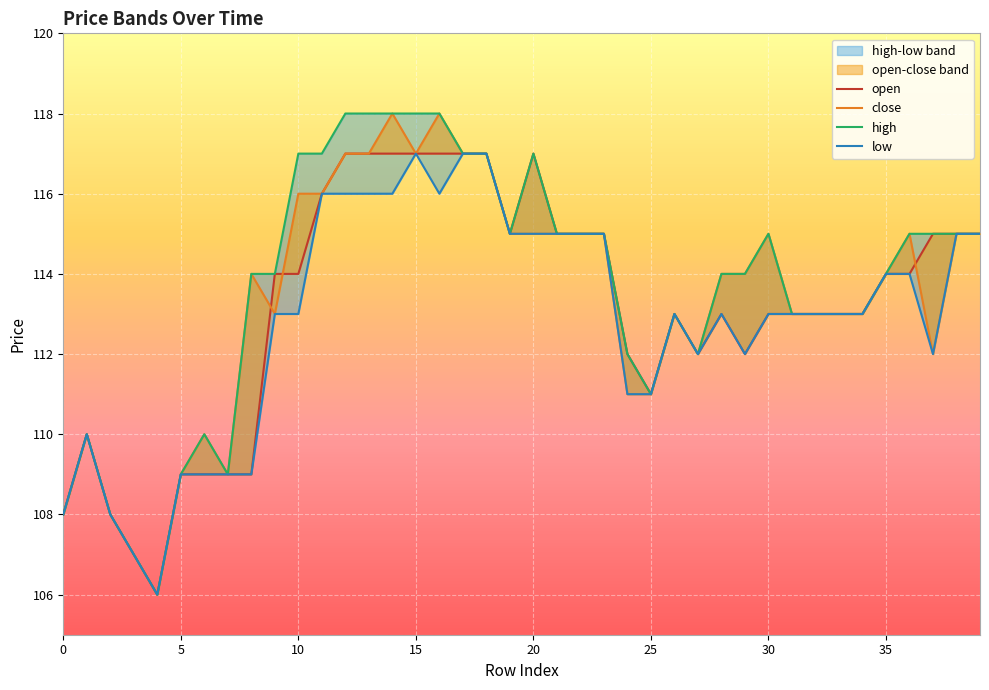

Which has a higher value, 35 or 22?

22